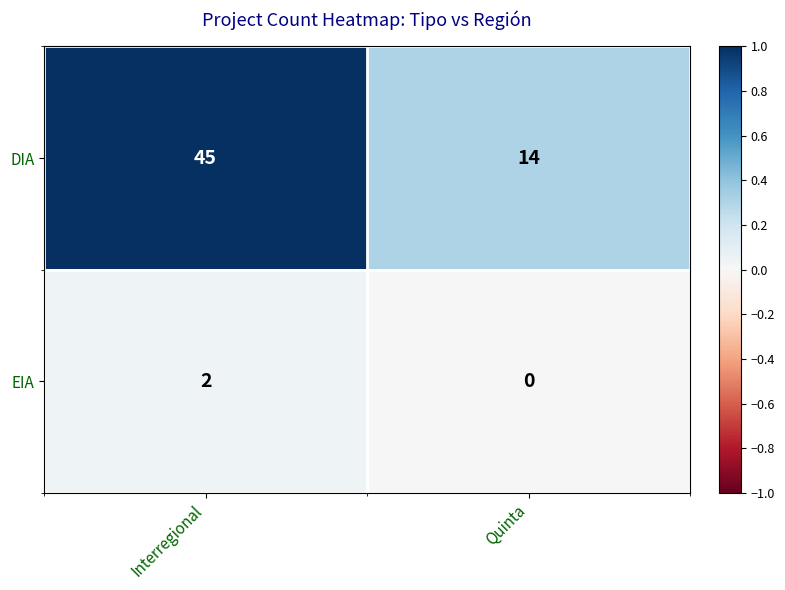

Rank the series by their maximum value, from highest to lowest.

DIA, EIA